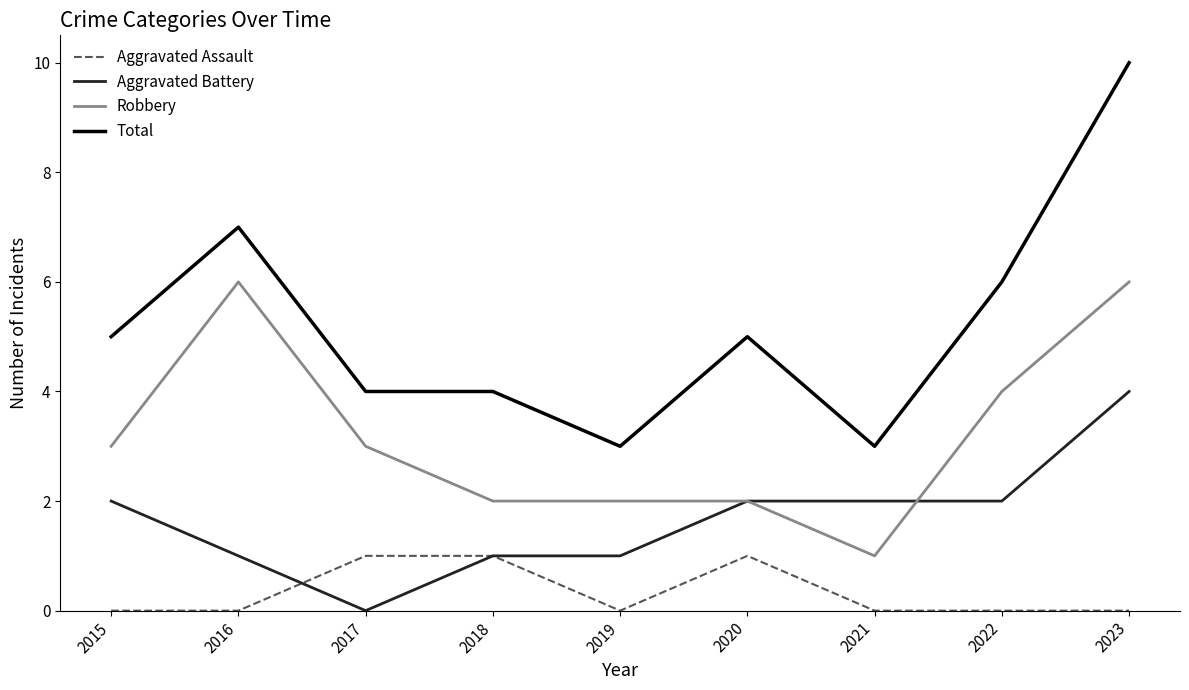

At which label does Aggravated Battery reach its peak?

2023